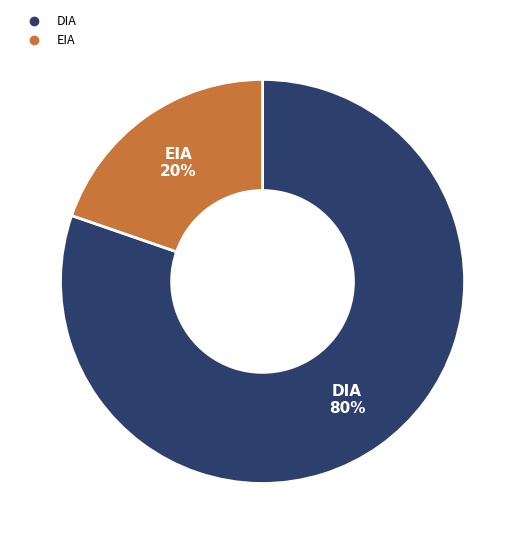

Combined, do DIA and EIA account for over 50%?

Yes